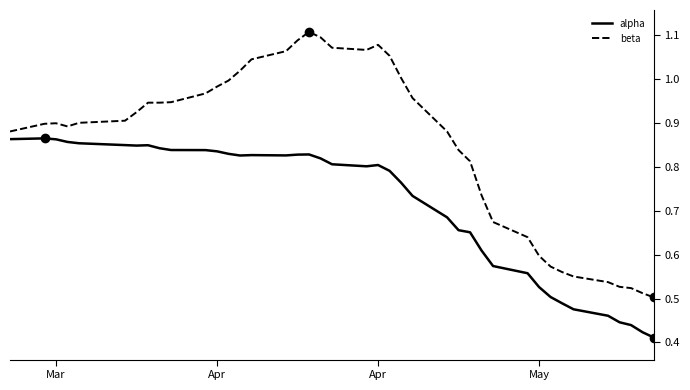

True or false: beta and alpha cross at least once.

False